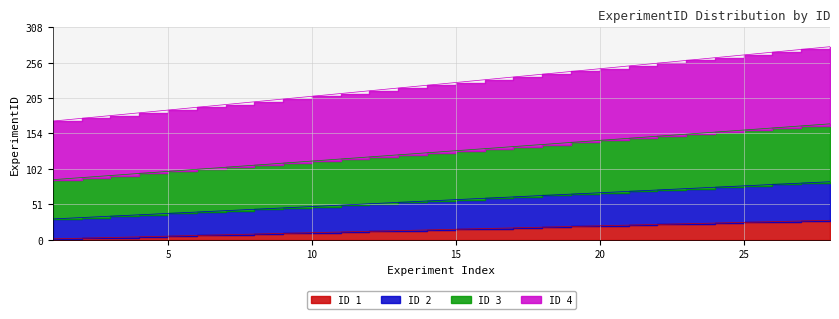

True or false: ID 1 and ID 3 intersect in this chart.

False